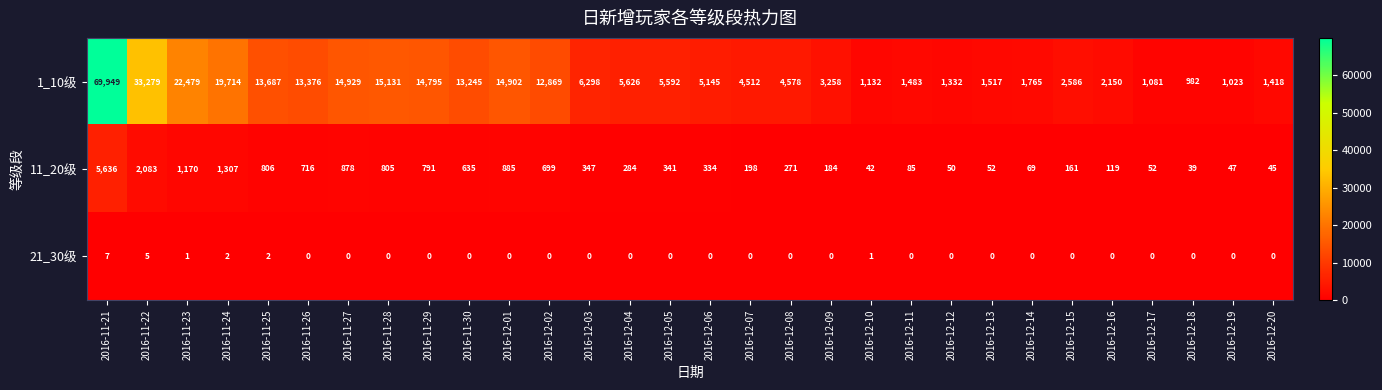

How many 21_30级 values are between 0 and 1?

26